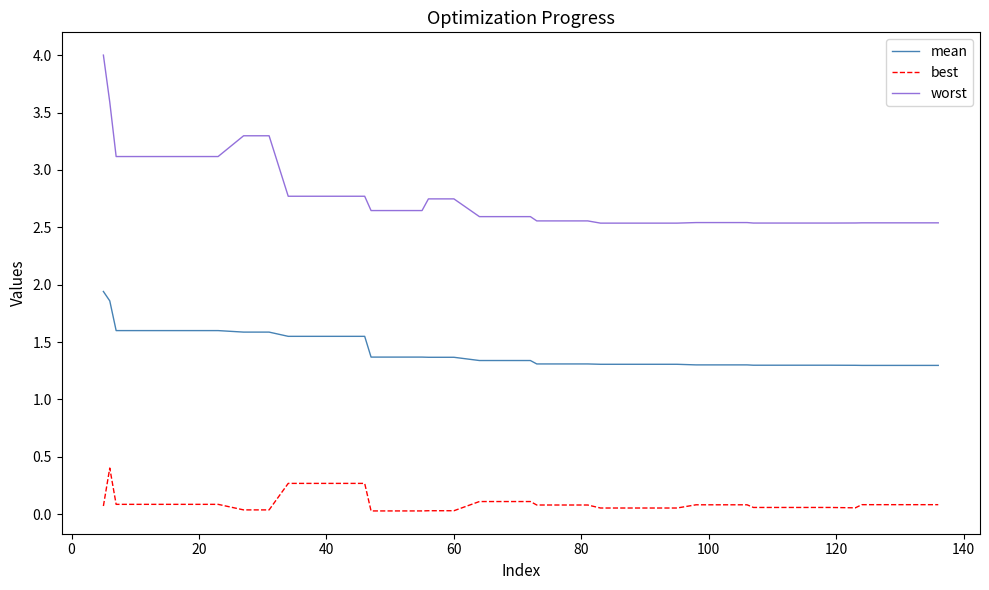

How many lines are shown in the chart?

3